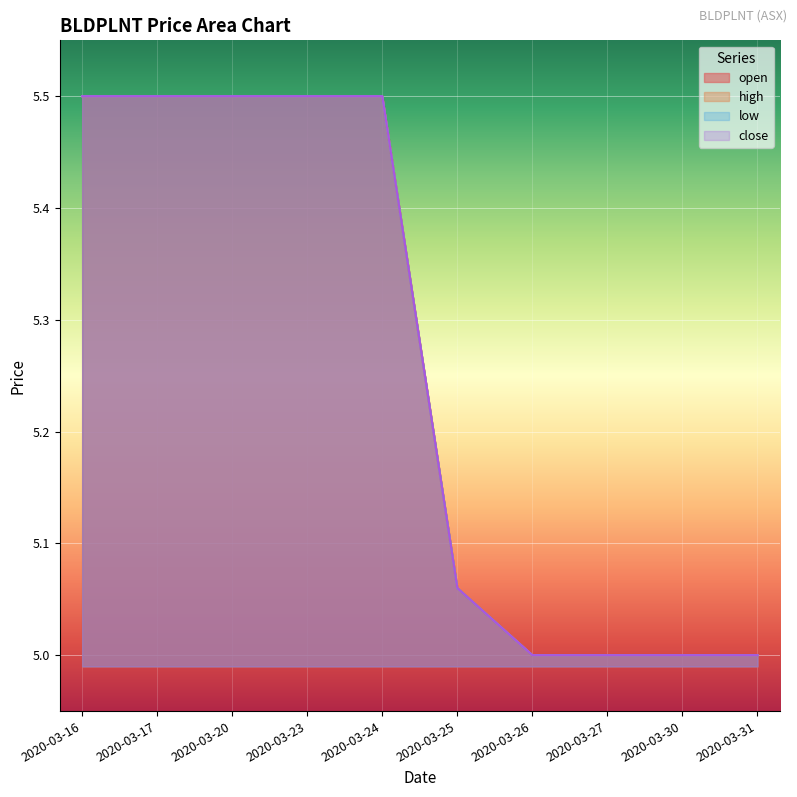

How many data points does each series have?

10